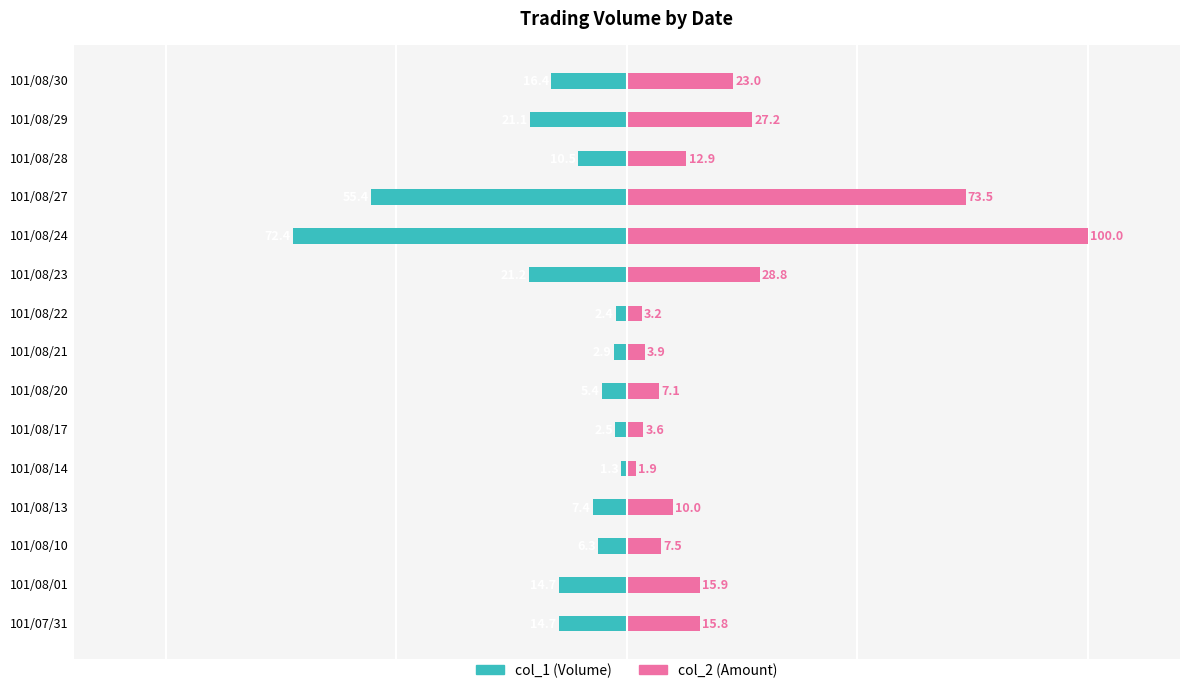

Which series has the largest range (max minus min)?

col_2